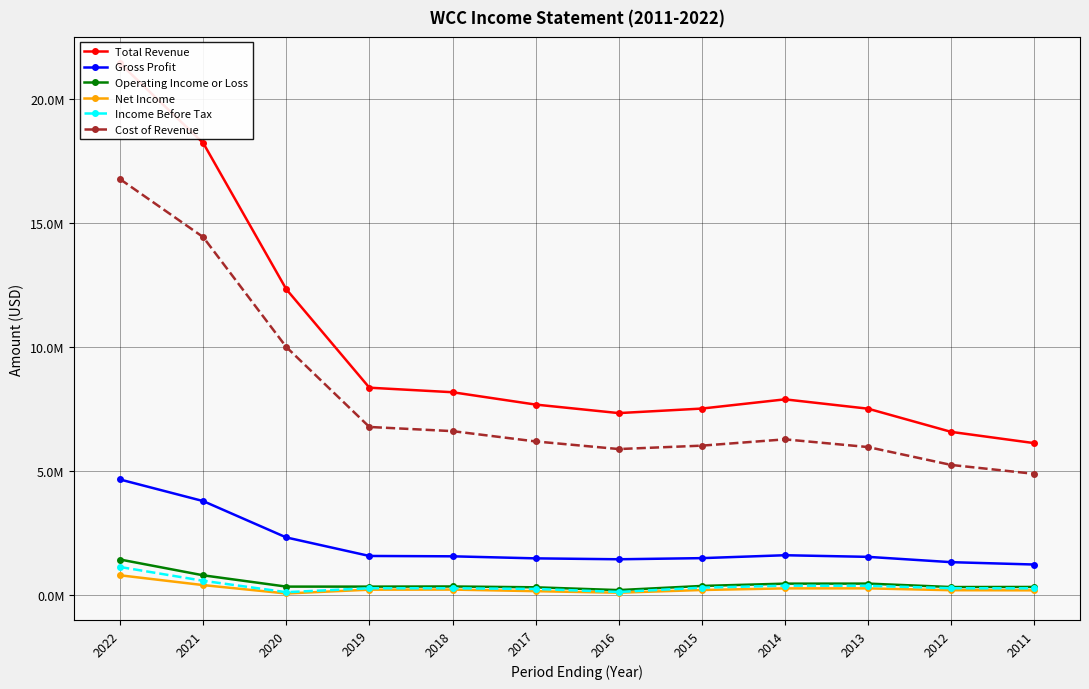

How many values in the Cost of Revenue series exceed 6278600?

5